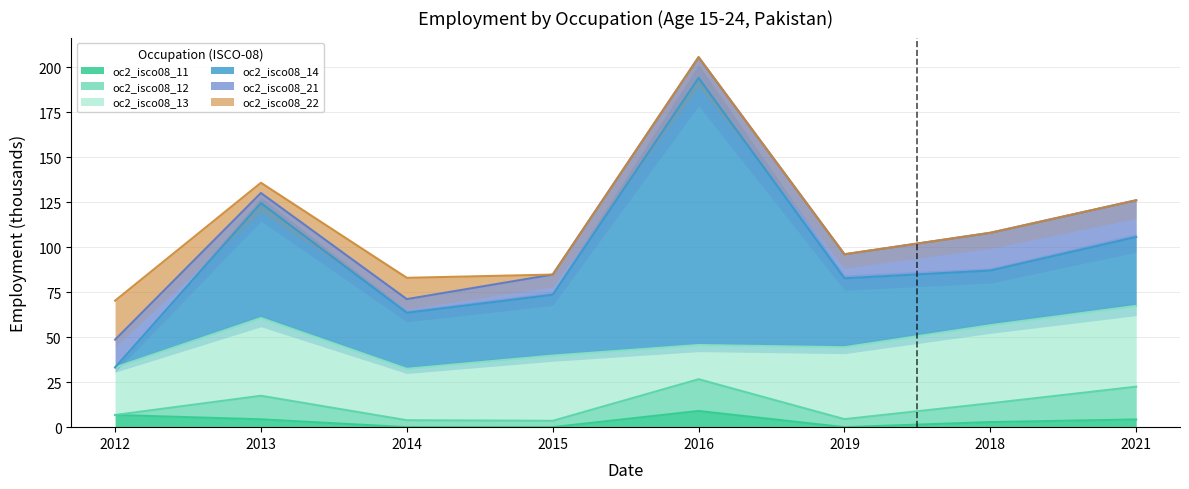

Read the oc2_isco08_22 value at 2012.

21.7